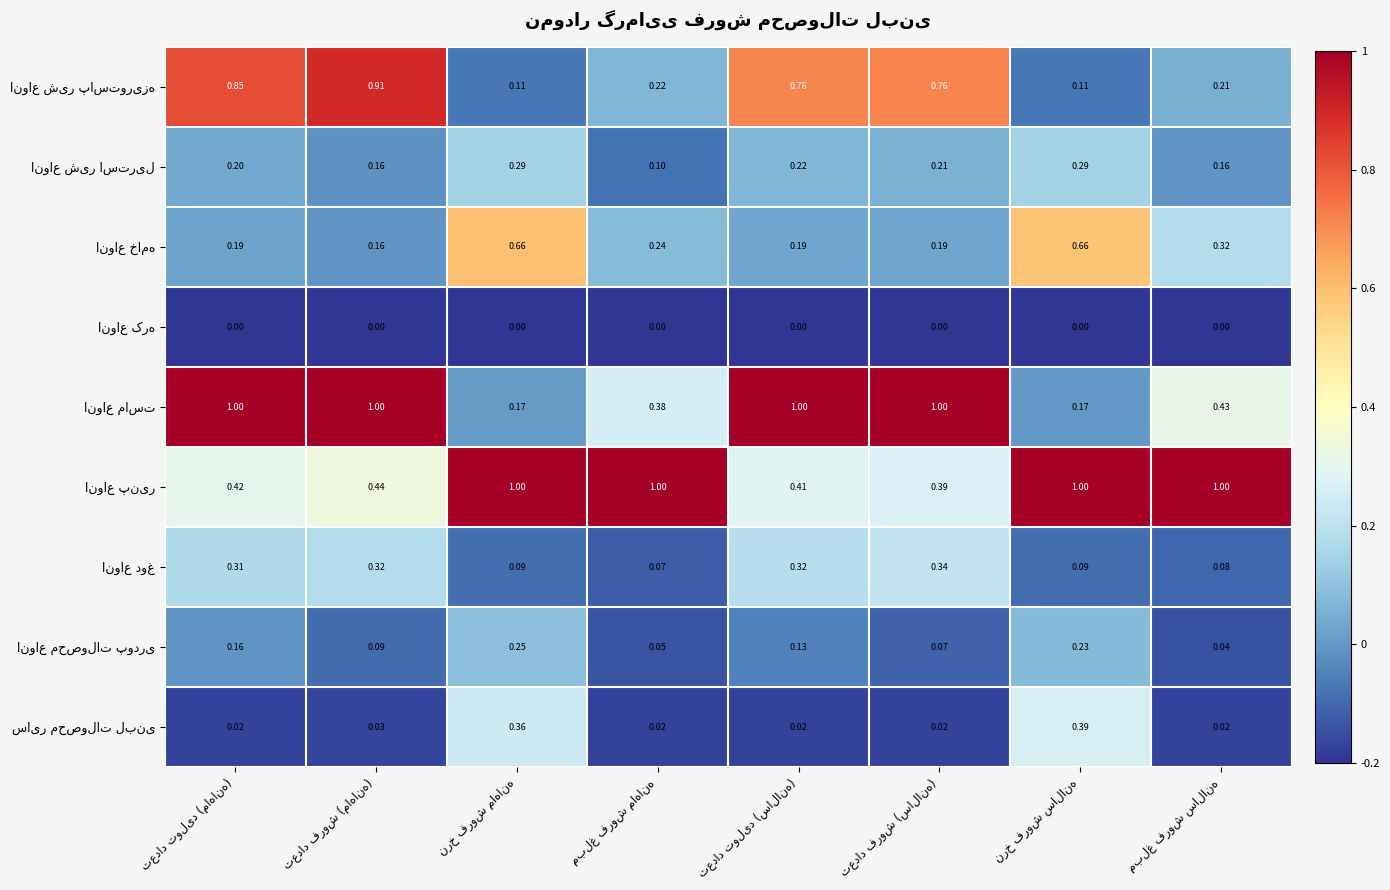

At which category is the sum across all series the highest?

تعداد تولید (ماهانه)